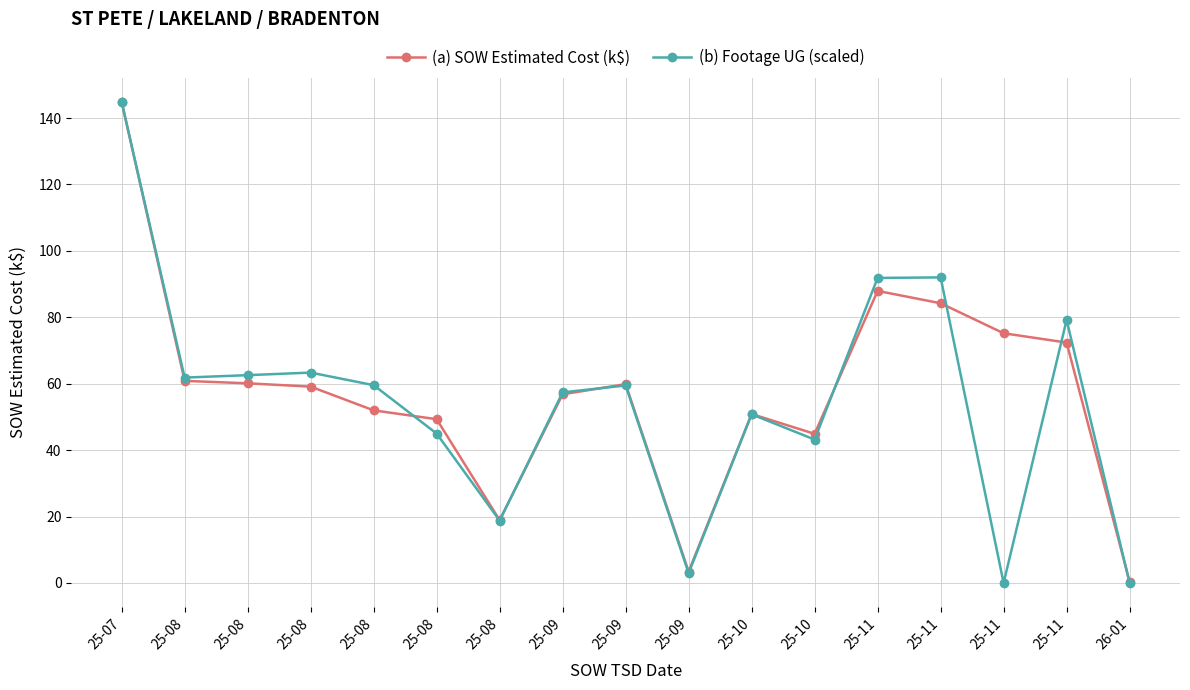

What are all the series names shown in the legend?

(a) SOW Estimated Cost (k$), (b) Footage UG (scaled)